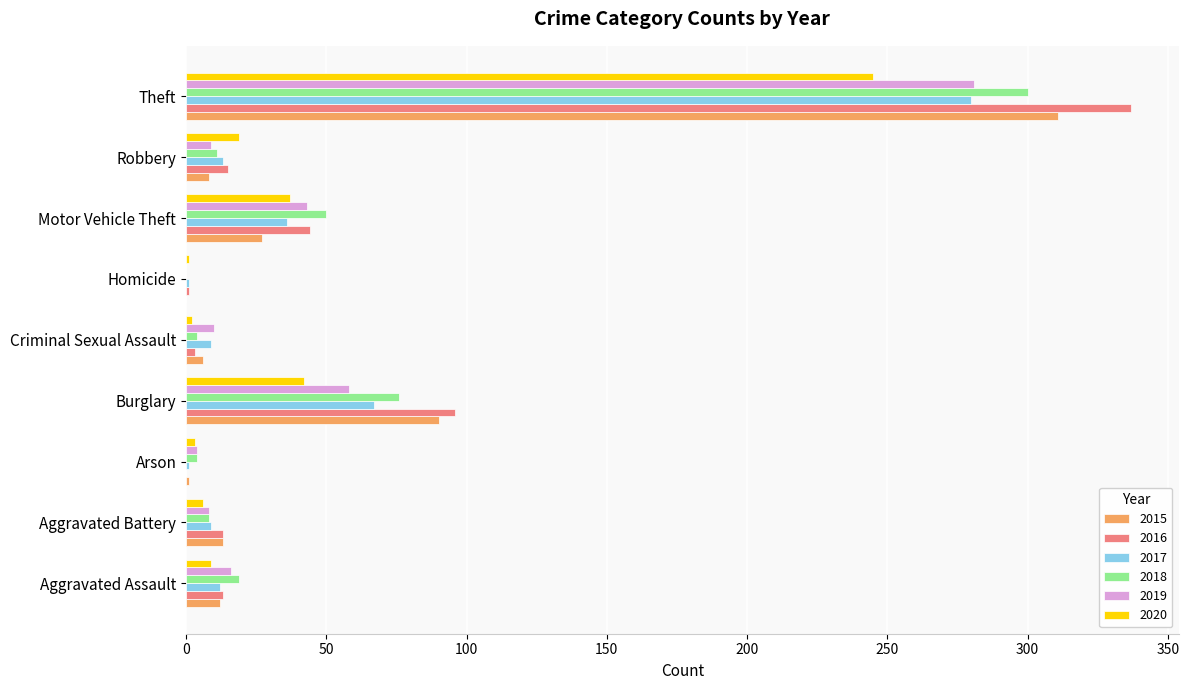

How many values in 2018 are above zero?

8